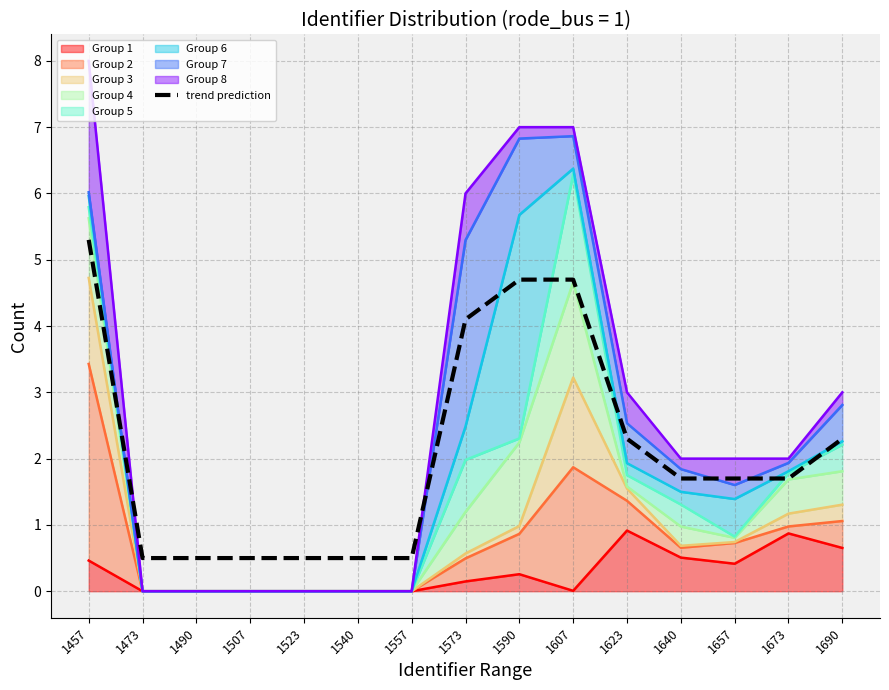

What is the sum of all values?

31.5